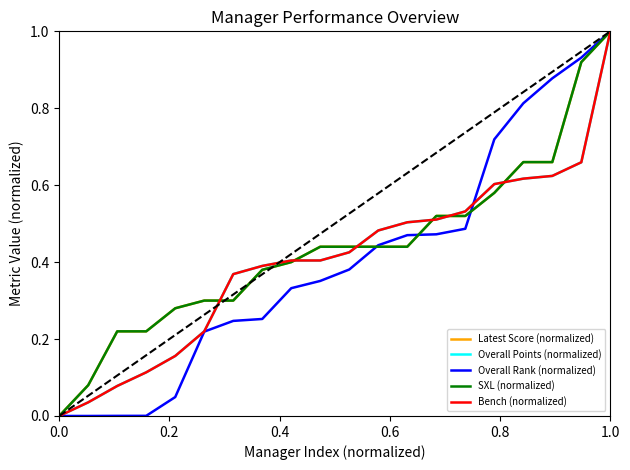

How many times do Overall Rank (normalized) and Overall Points (normalized) cross each other?

1